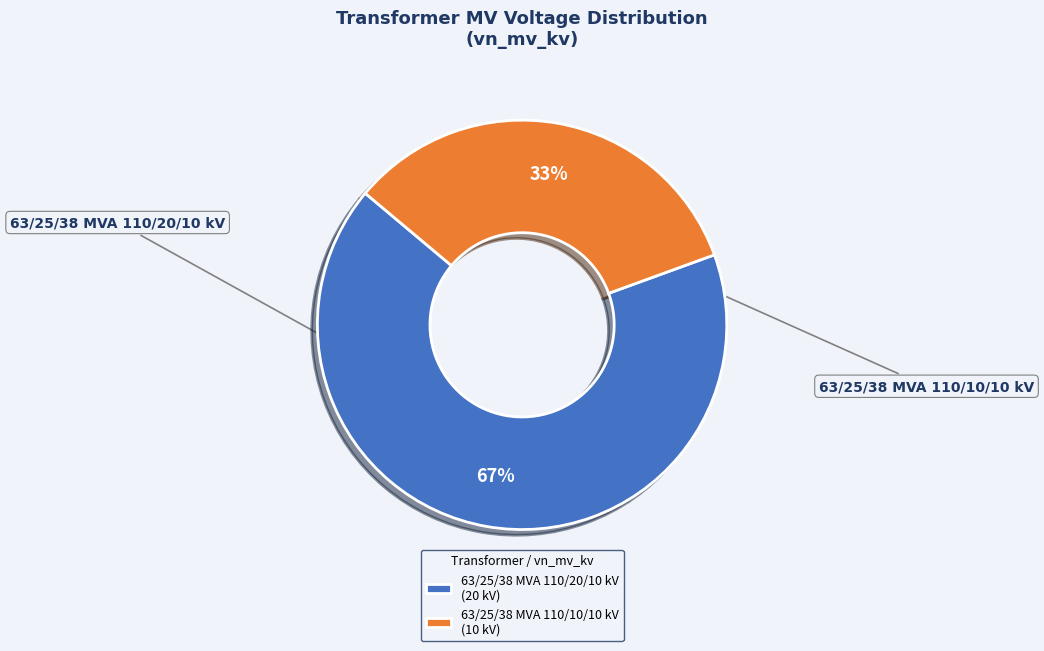

Does any single category account for the majority?

Yes